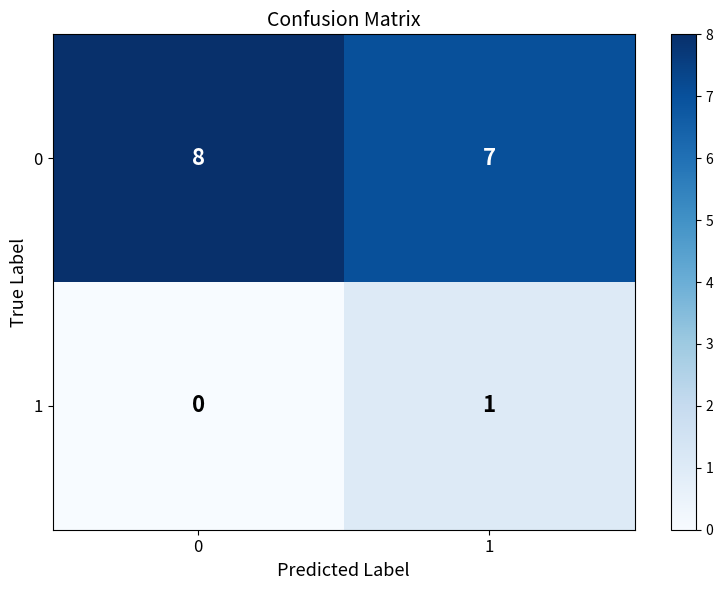

What is the total value across all series at 0?

8